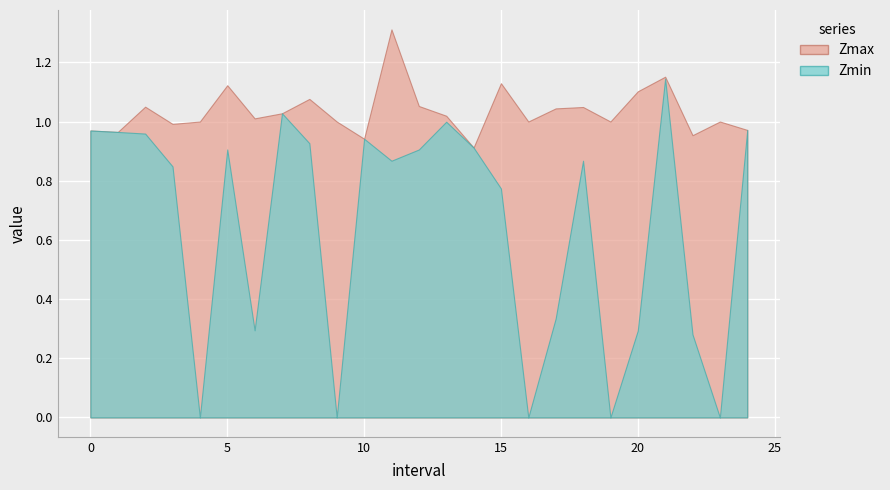

Reading left to right, what are all the values shown in this chart?

Zmax: 0.0=1.0	1.0=1.0	2.0=1.1	3.0=1.0	4.0=1.0	5.0=1.1	6.0=1.0	7.0=1.0	8.0=1.1	9.0=1.0	10.0=0.9	11.0=1.3	12.0=1.1	13.0=1.0	14.0=0.9	15.0=1.1	16.0=1.0	17.0=1.0	18.0=1.0	19.0=1.0	20.0=1.1	21.0=1.2	22.0=1.0	23.0=1.0	24.0=1.0
Zmin: 0.0=1.0	1.0=1.0	2.0=1.0	3.0=0.8	4.0=0.0	5.0=0.9	6.0=0.3	7.0=1.0	8.0=0.9	9.0=0.0	10.0=0.9	11.0=0.9	12.0=0.9	13.0=1.0	14.0=0.9	15.0=0.8	16.0=0.0	17.0=0.3	18.0=0.9	19.0=0.0	20.0=0.3	21.0=1.1	22.0=0.3	23.0=0.0	24.0=1.0